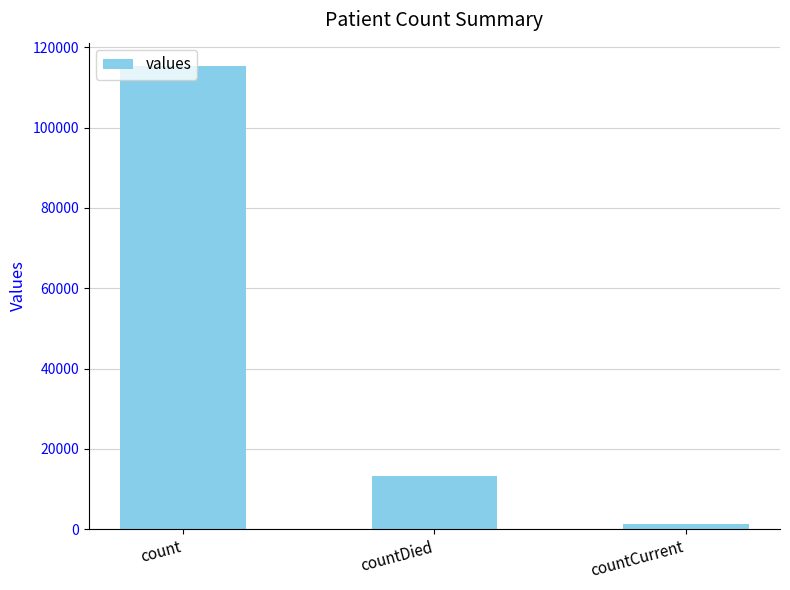

Rank the categories by value from highest to lowest.

count, countDied, countCurrent